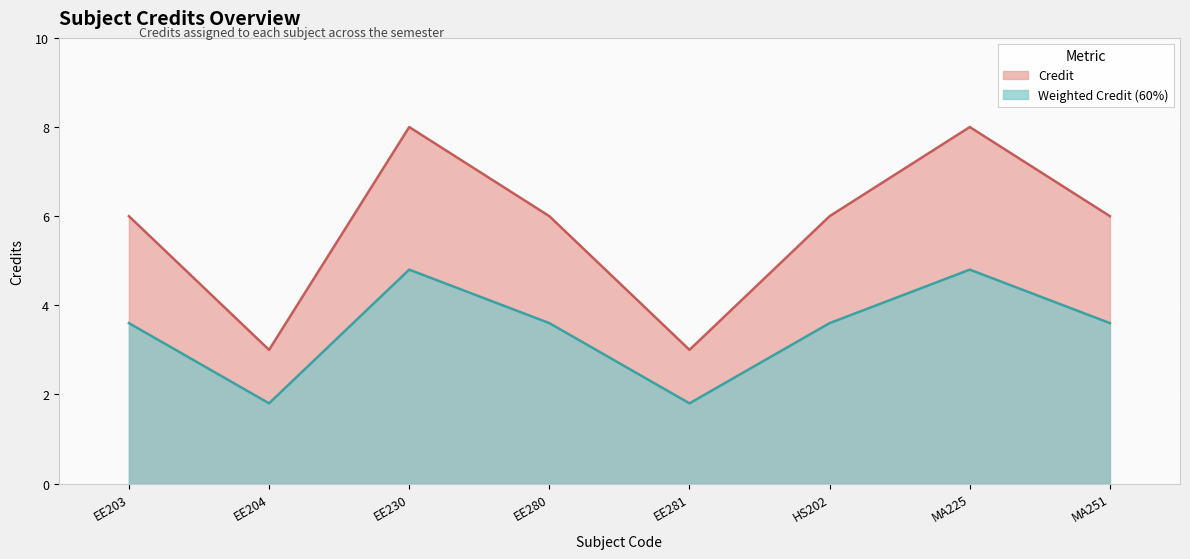

What is the value of the 8th point from the left?

6